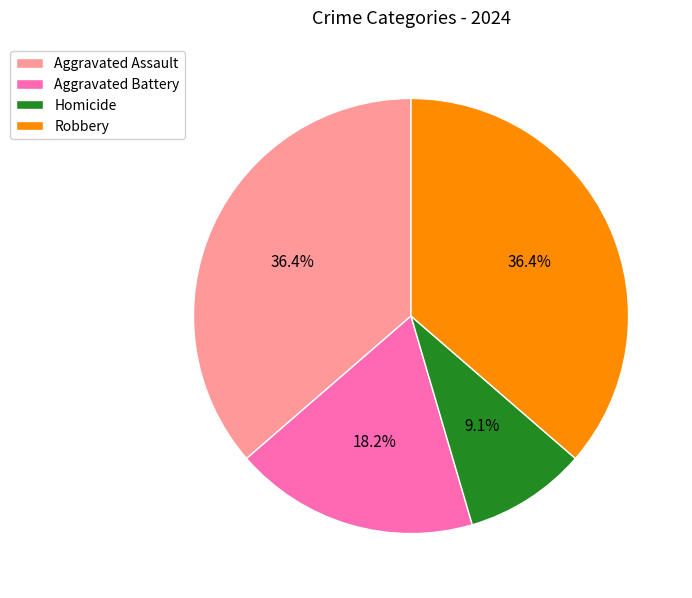

Does Aggravated Assault represent more than half of the total?

No